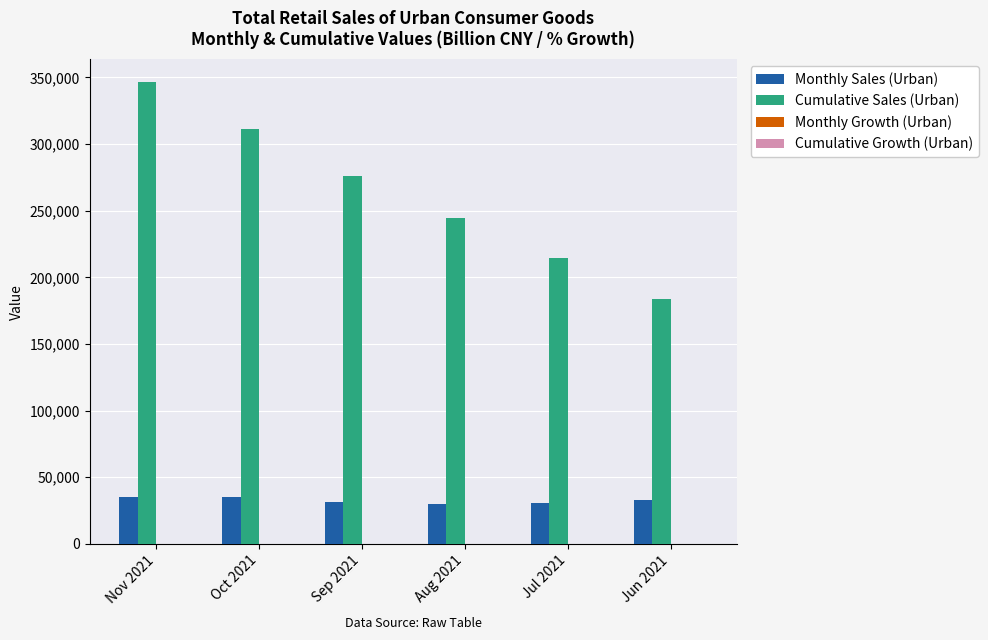

What is the total value across all series at Nov 2021?

381670.6